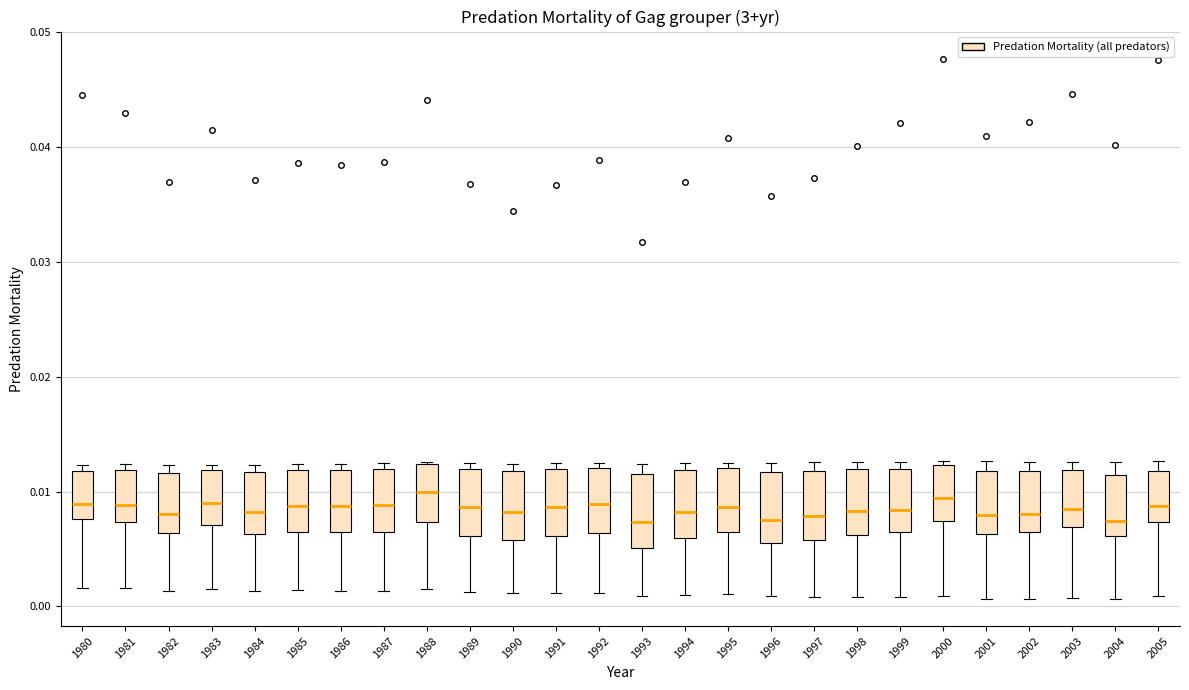

Reading left to right, transcribe this box plot: for each box, give where its median line is, the range the box spans, and where its two whiskers end, as read against the y-axis. The values are not printed on the chart, so give them approximately, as read against the axis.

1980: median 0.009, box 0.008 to 0.012, whiskers 0.002 to 0.012 (just above the box's upper edge)
1981: median 0.009, box 0.007 to 0.012, whiskers 0.002 to 0.012 (just above the box's upper edge)
1982: median 0.008, box 0.006 to 0.012, whiskers 0.001 to 0.012 (just above the box's upper edge)
1983: median 0.009, box 0.007 to 0.012, whiskers 0.002 to 0.012 (just above the box's upper edge)
1984: median 0.008, box 0.006 to 0.012, whiskers 0.001 to 0.012 (just above the box's upper edge)
1985: median 0.009, box 0.007 to 0.012, whiskers 0.001 to 0.012 (just above the box's upper edge)
1986: median 0.009, box 0.006 to 0.012, whiskers 0.001 to 0.012 (just above the box's upper edge)
1987: median 0.009, box 0.006 to 0.012, whiskers 0.001 to 0.012 (just above the box's upper edge)
1988: median 0.010, box 0.007 to 0.012, whiskers 0.002 to 0.013
1989: median 0.009, box 0.006 to 0.012, whiskers 0.001 to 0.012 (just above the box's upper edge)
1990: median 0.008, box 0.006 to 0.012, whiskers 0.001 to 0.012 (just above the box's upper edge)
1991: median 0.009, box 0.006 to 0.012, whiskers 0.001 to 0.012 (just above the box's upper edge)
1992: median 0.009, box 0.006 to 0.012, whiskers 0.001 to 0.013
1993: median 0.007, box 0.005 to 0.012, whiskers 0.001 to 0.012 (just above the box's upper edge)
1994: median 0.008, box 0.006 to 0.012, whiskers 0.001 to 0.012 (just above the box's upper edge)
1995: median 0.009, box 0.006 to 0.012, whiskers 0.001 to 0.013
1996: median 0.007, box 0.006 to 0.012, whiskers 0.001 to 0.013
1997: median 0.008, box 0.006 to 0.012, whiskers 0.001 to 0.013
1998: median 0.008, box 0.006 to 0.012, whiskers 0.001 to 0.013
1999: median 0.008, box 0.007 to 0.012, whiskers 0.001 to 0.013
2000: median 0.009, box 0.007 to 0.012, whiskers 0.001 to 0.013
2001: median 0.008, box 0.006 to 0.012, whiskers 0.001 to 0.013
2002: median 0.008, box 0.006 to 0.012, whiskers 0.001 to 0.013
2003: median 0.008, box 0.007 to 0.012, whiskers 0.001 to 0.013
2004: median 0.007, box 0.006 to 0.011, whiskers 0.001 to 0.013
2005: median 0.009, box 0.007 to 0.012, whiskers 0.001 to 0.013